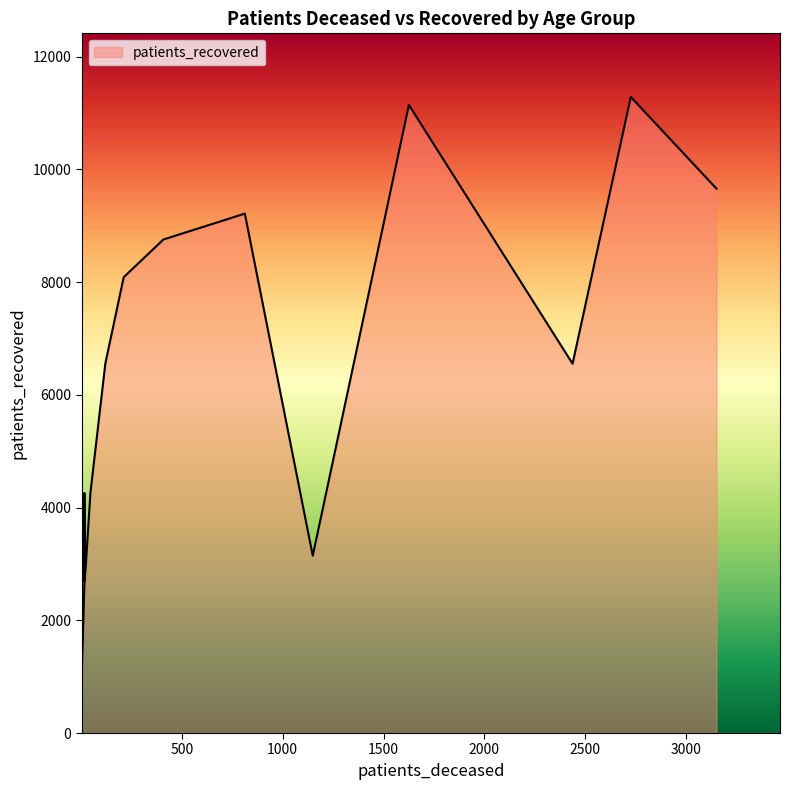

Which series changed the most between <20 and 30 - 34?

patients_recovered